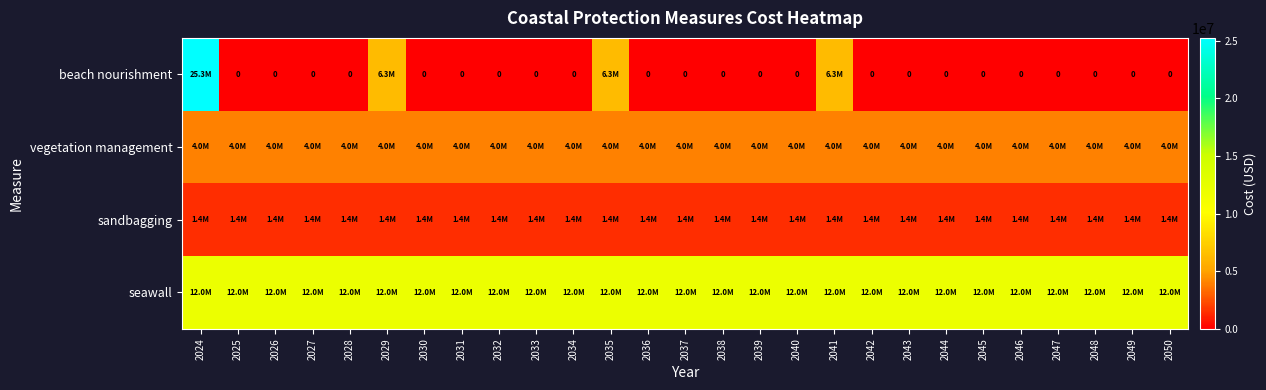

At 2024, list the series in order from largest to smallest.

beach nourishment, seawall, vegetation management, sandbagging